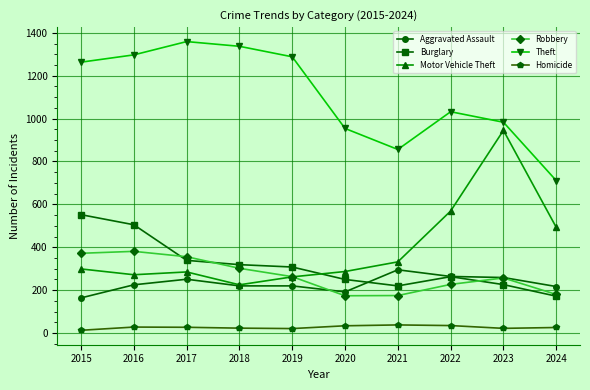

Between 2023 and 2024, which series saw the biggest shift?

Motor Vehicle Theft